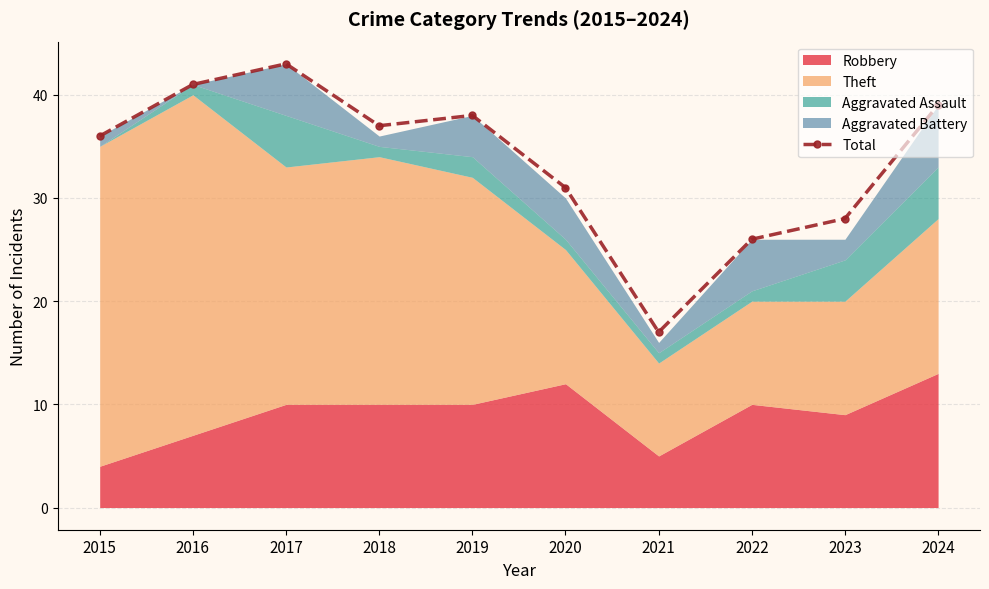

What is the value of the 6th point from the left?

31